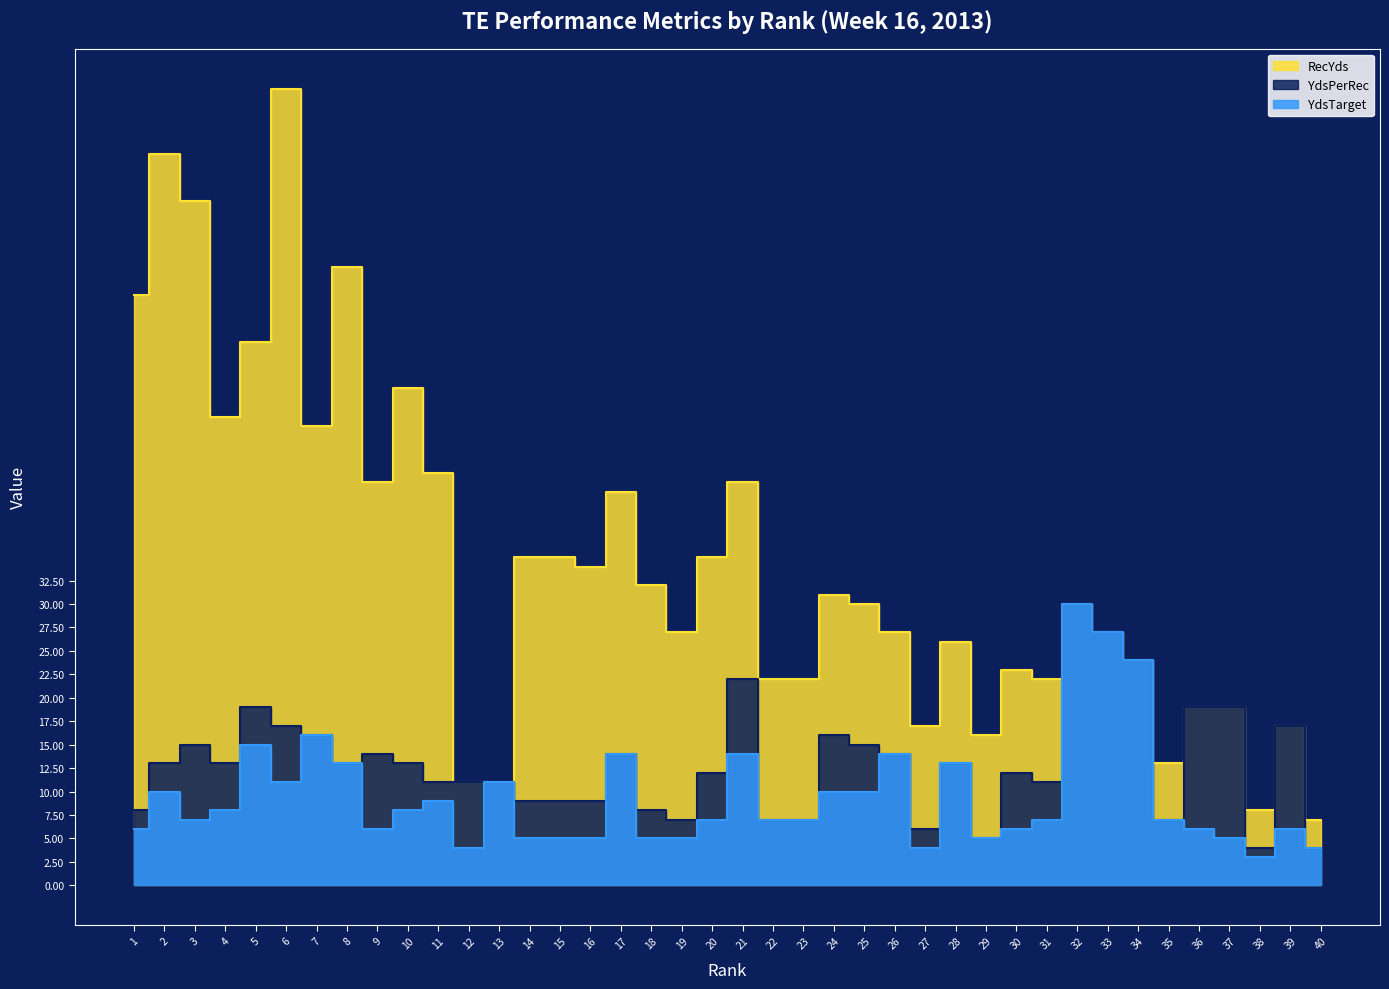

What is the sum of all YdsPerRec values?

521